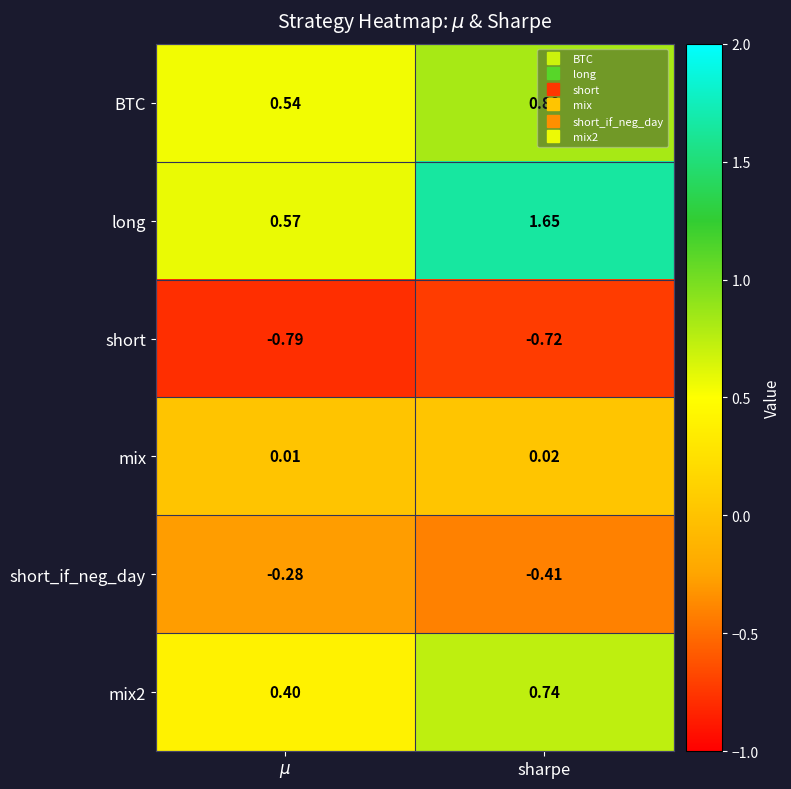

At which category is the sum across all series the highest?

sharpe